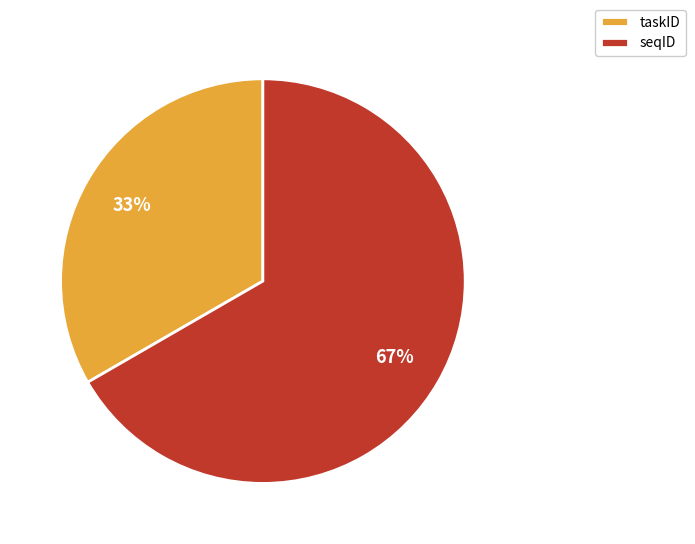

Rank the categories by value from lowest to highest.

taskID, seqID